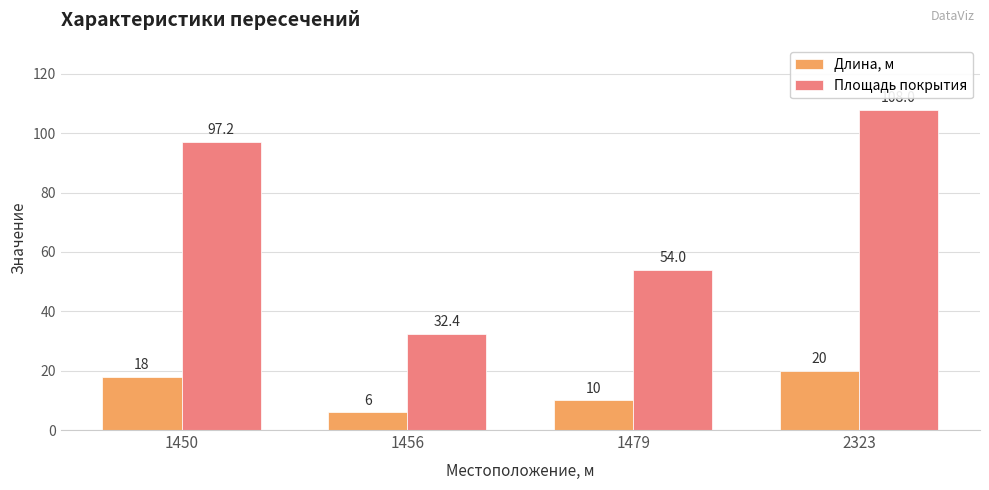

Count the Длина, м values in the range 10 to 20.

3